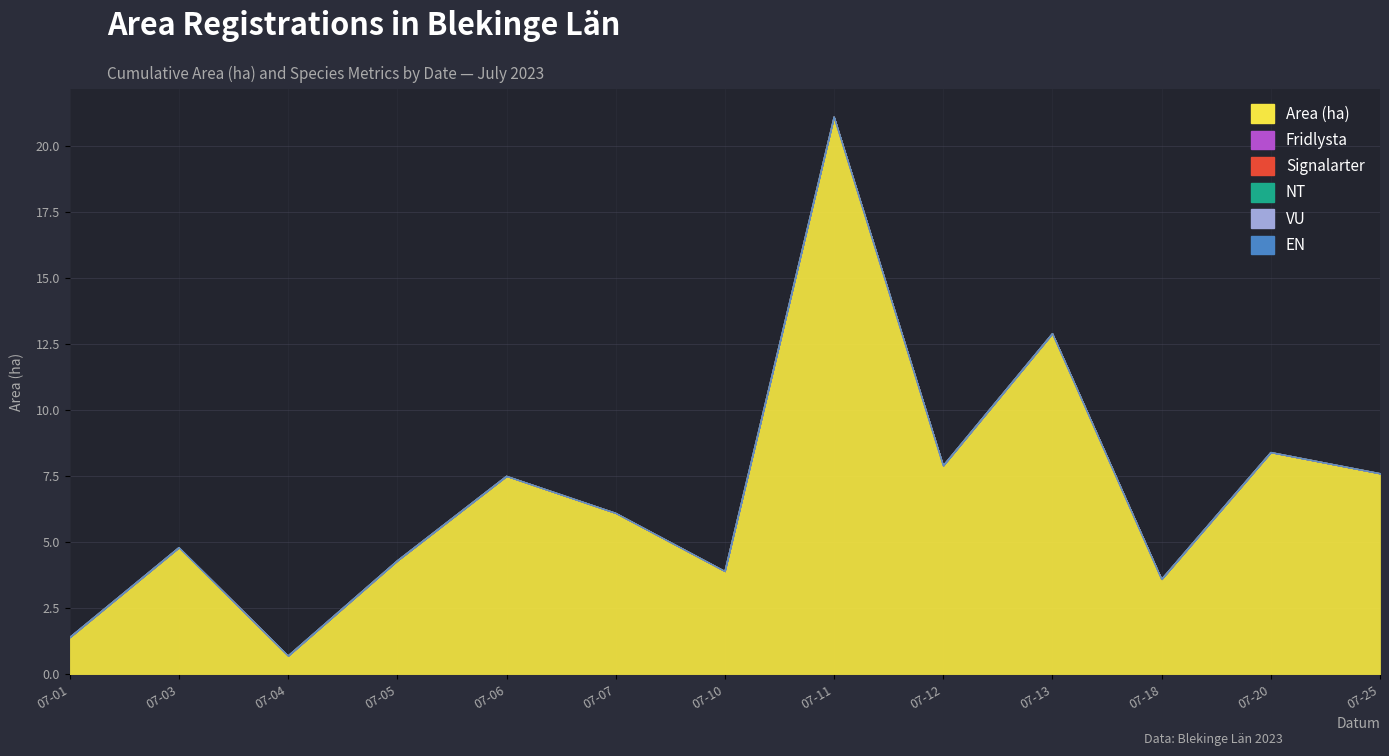

At 2023-07-05, list the series in order from smallest to largest.

Fridlysta, Signalarter, NT, VU, EN, Area (ha)